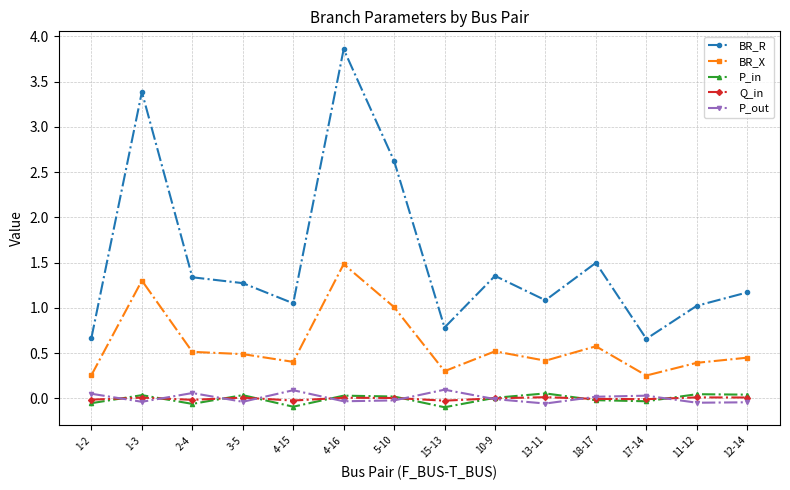

Count the number of categories in the chart.

14